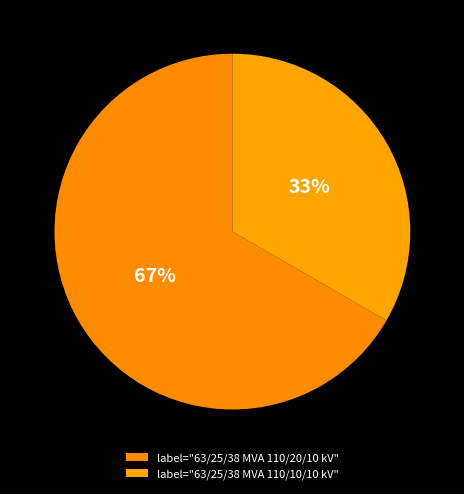

To the nearest percent, what is the average slice percentage?

50%